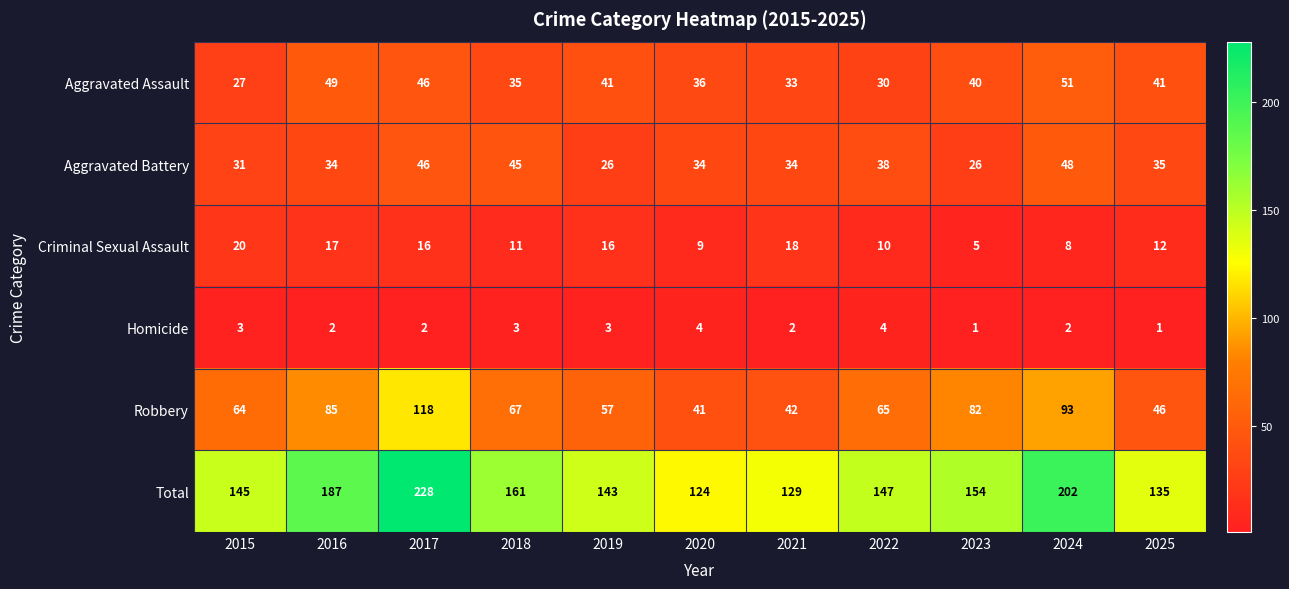

The Total series shows 89 at 2017. True or false?

False